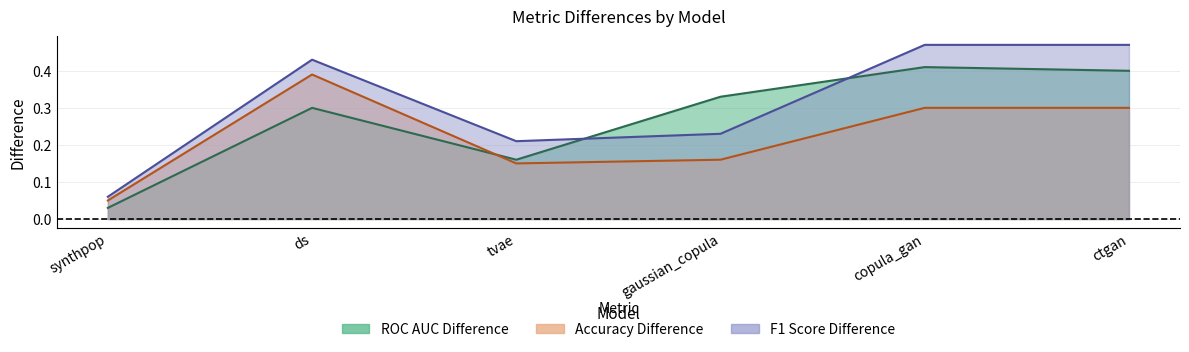

What is the total value across all series at tvae?

0.5